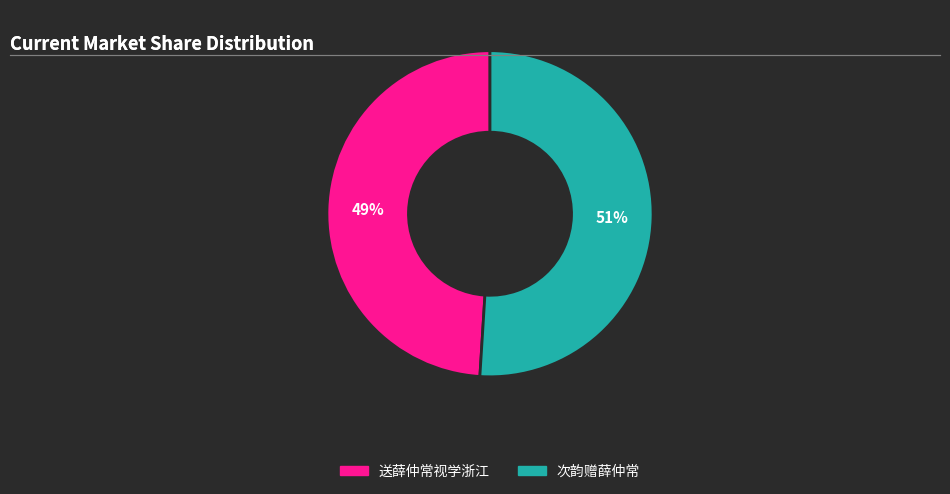

What is the ratio of the value at 次韵赠薛仲常 to the value at 送薛仲常视学浙江?

1.0